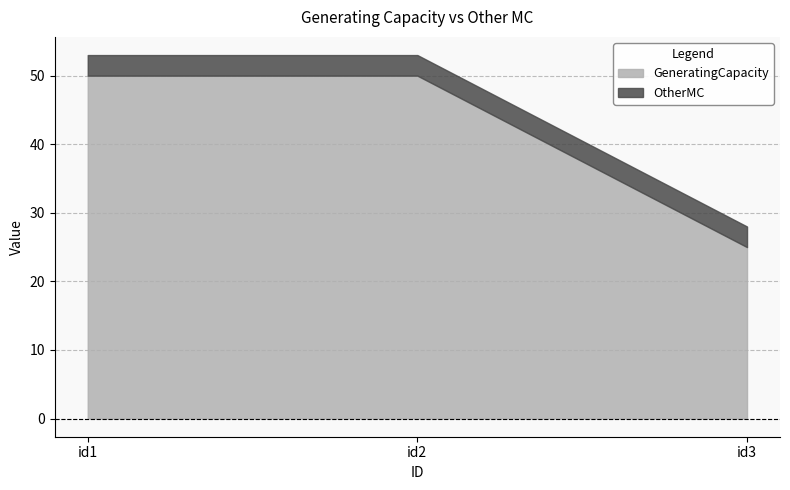

At which category is the sum across all series the highest?

id1